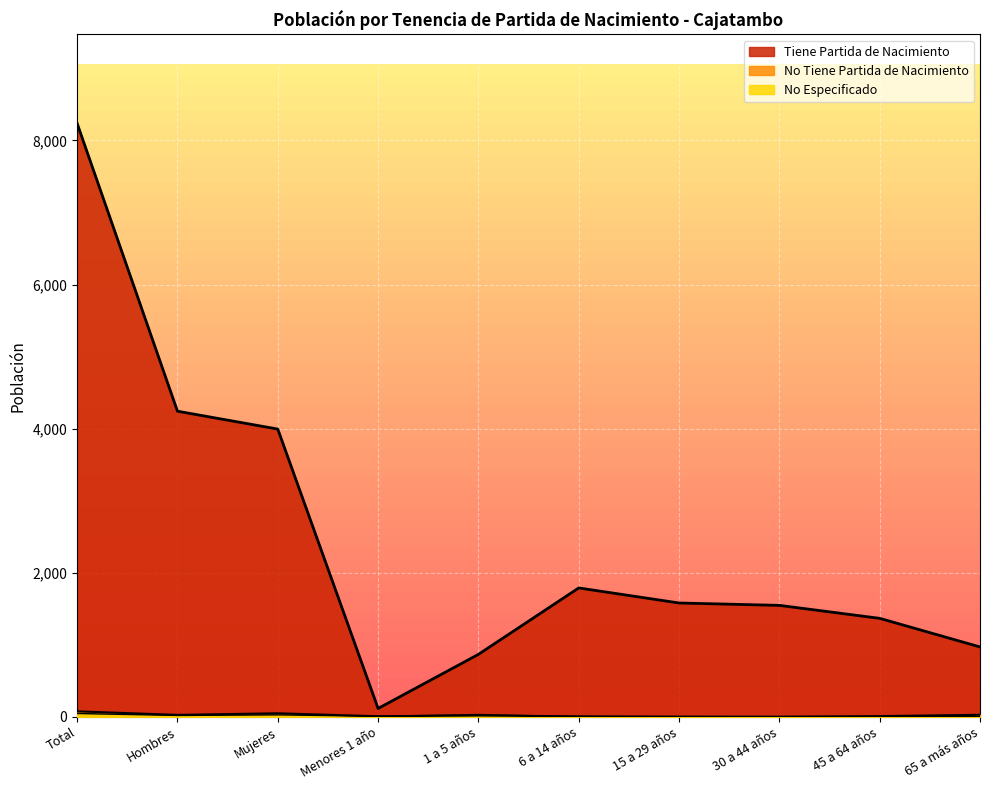

How many lines are shown in the chart?

3